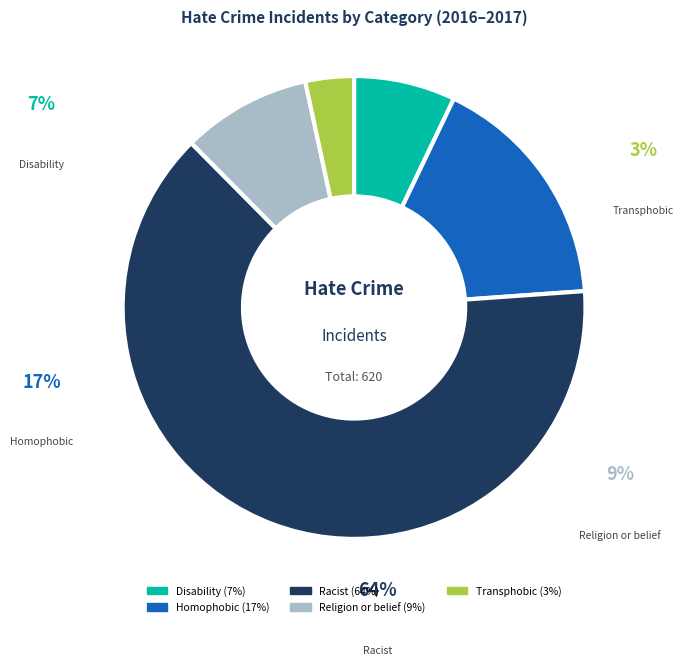

To the nearest percent, what is the average slice percentage?

20%